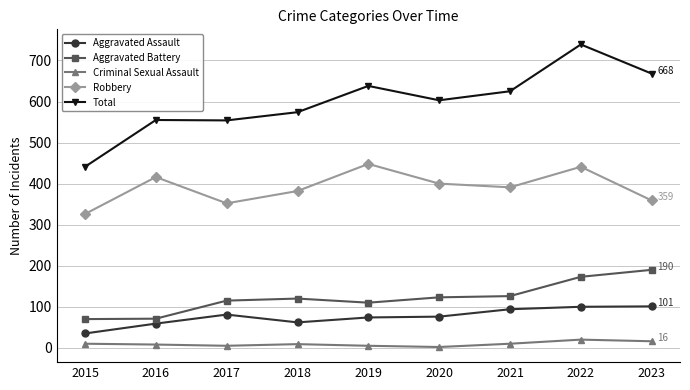

What is the difference between the maximum and minimum values in the Robbery series?

122